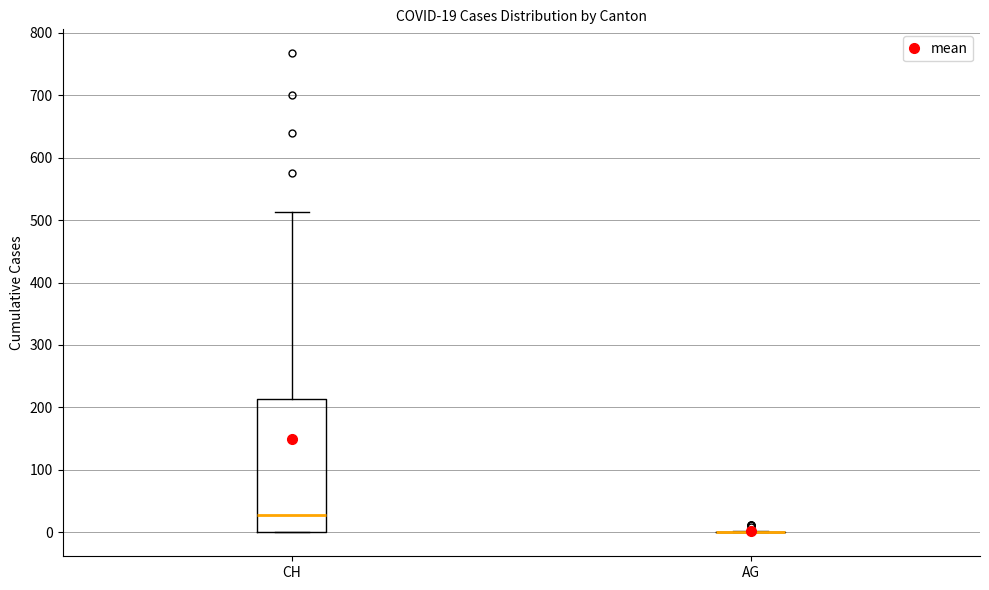

Which box is the tallest, from its lower edge to its upper edge?

CH